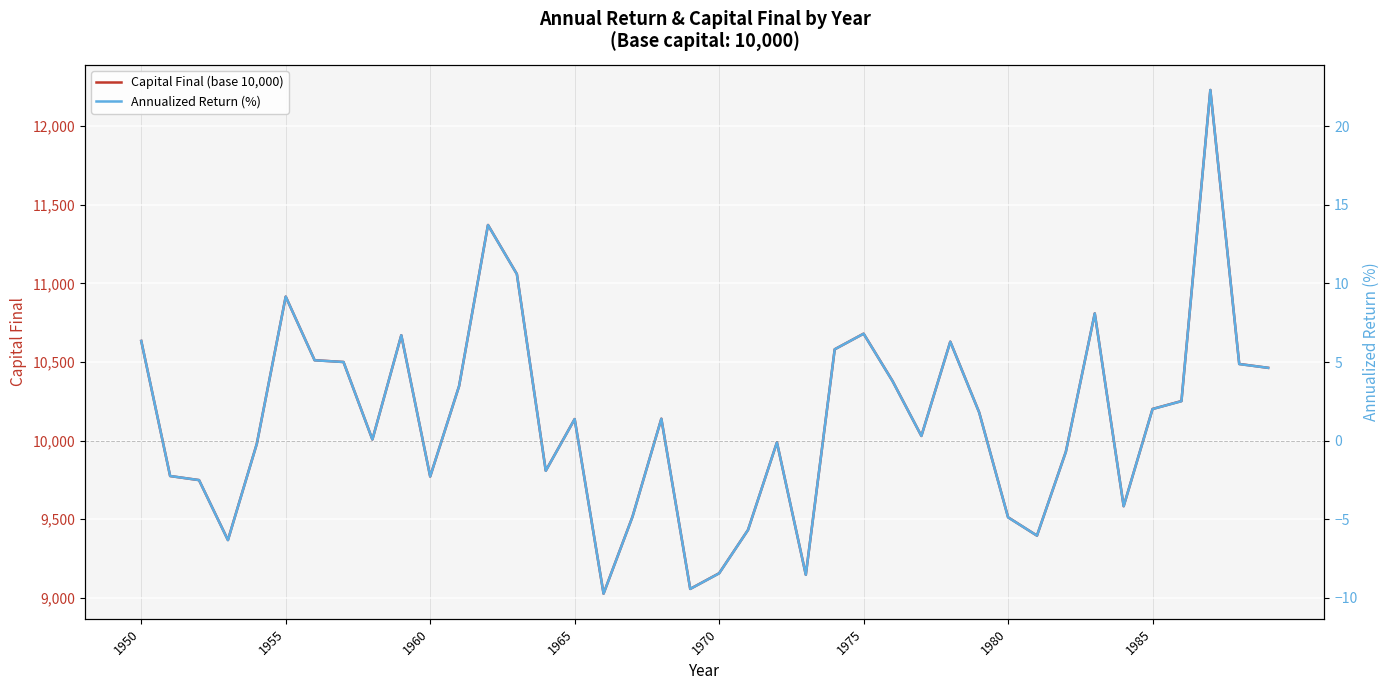

What is the minimum value for Capital Final (base 10,000)?

9026.7